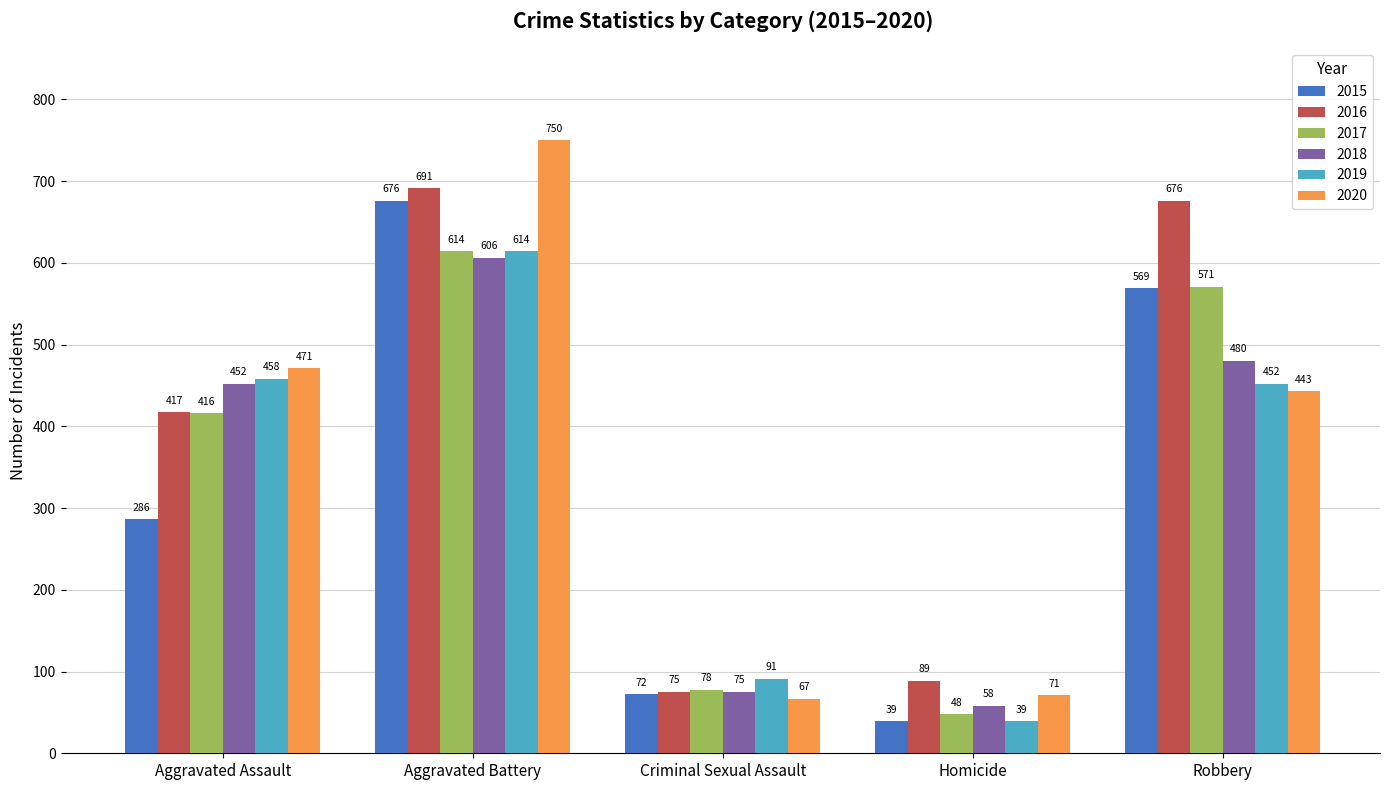

At which category does the chart reach its peak across all series?

Aggravated Battery